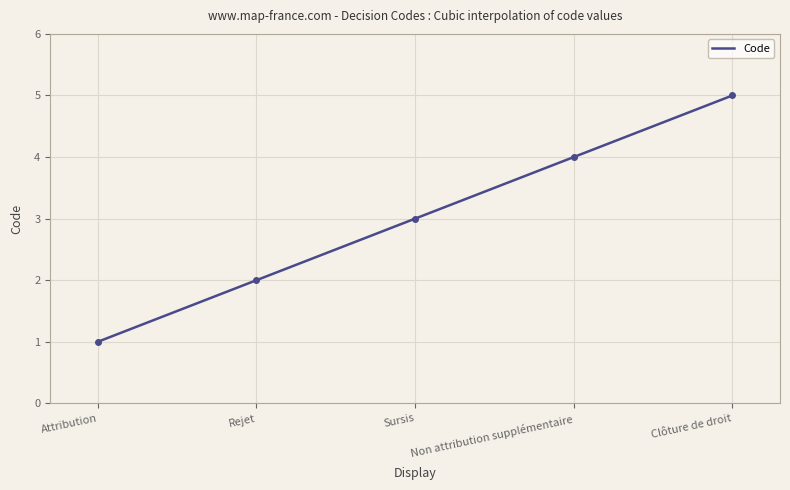

Rank the categories by value from highest to lowest.

Clôture de droit, Non attribution supplémentaire, Sursis, Rejet, Attribution